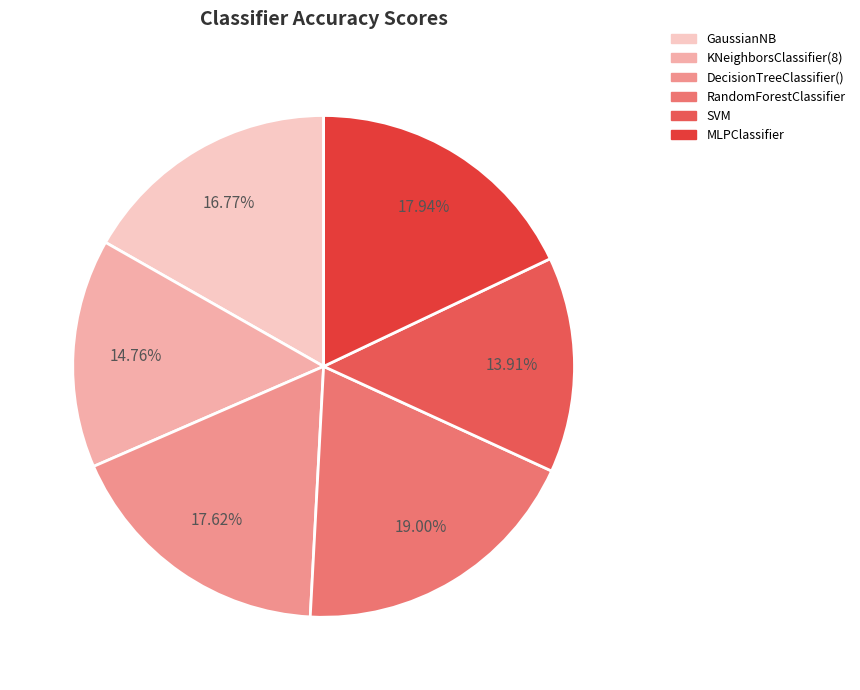

To the nearest percent, what is the difference between the SVM and DecisionTreeClassifier() slice percentages?

4%